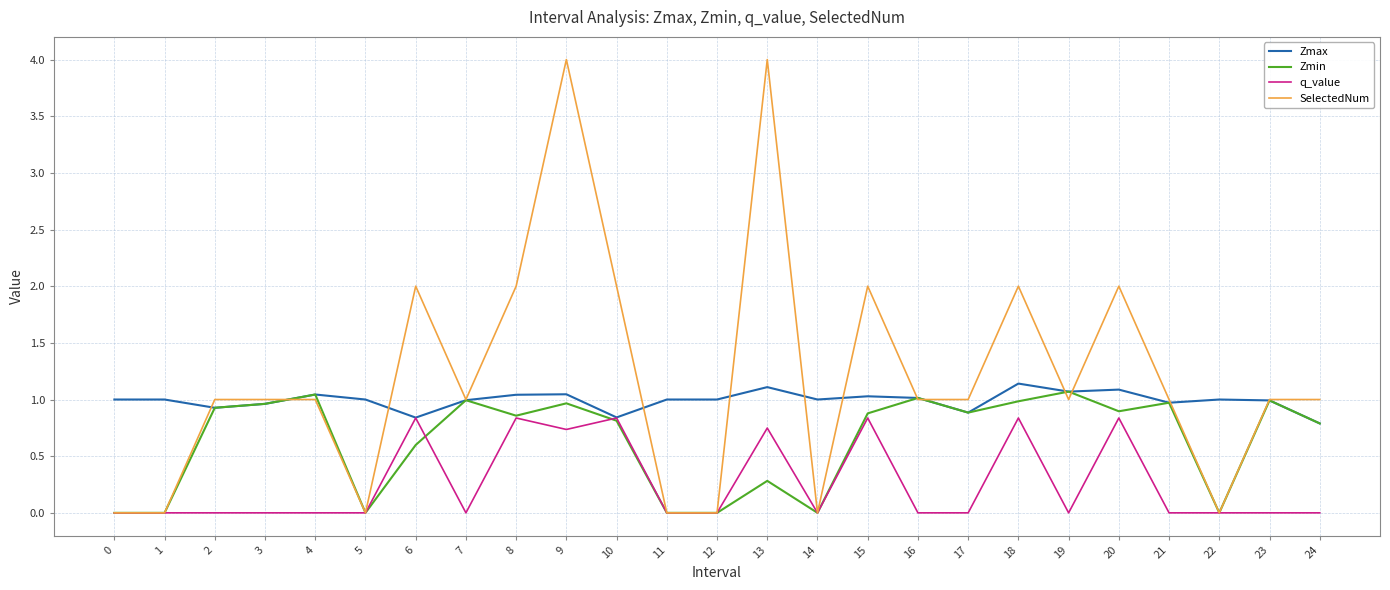

The value of SelectedNum at 10 is 2.8. True or false?

False